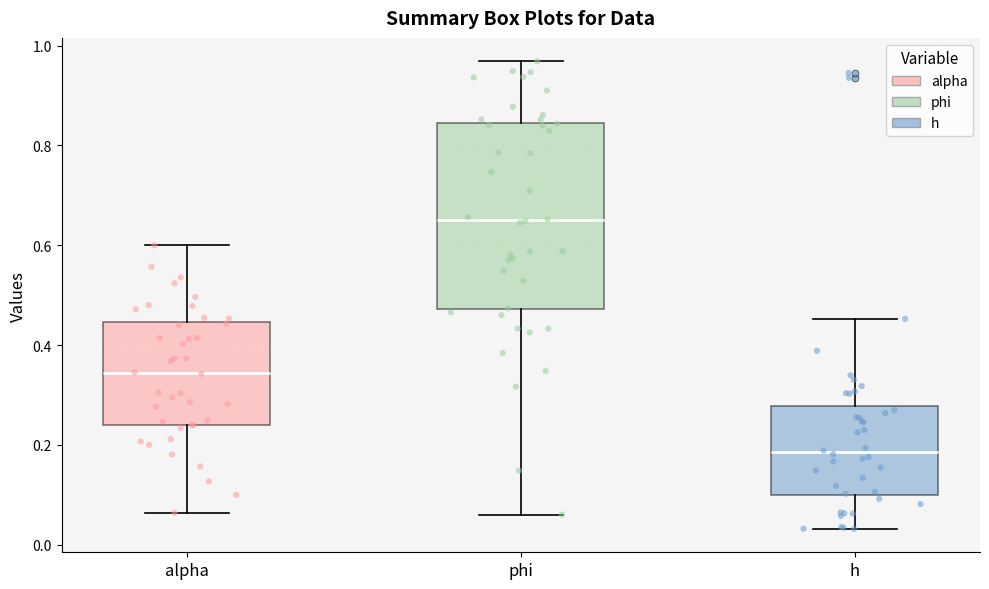

Reading left to right, read every box against the y-axis: the position of its median line, the range the box covers, and the ends of its whiskers. The values are not printed on the chart, so give them approximately, as read against the axis.

alpha: median 0.34, box 0.24 to 0.44, whiskers 0.06 to 0.60
phi: median 0.66, box 0.48 to 0.84, whiskers 0.06 to 0.96
h: median 0.18, box 0.10 to 0.28, whiskers 0.04 to 0.46